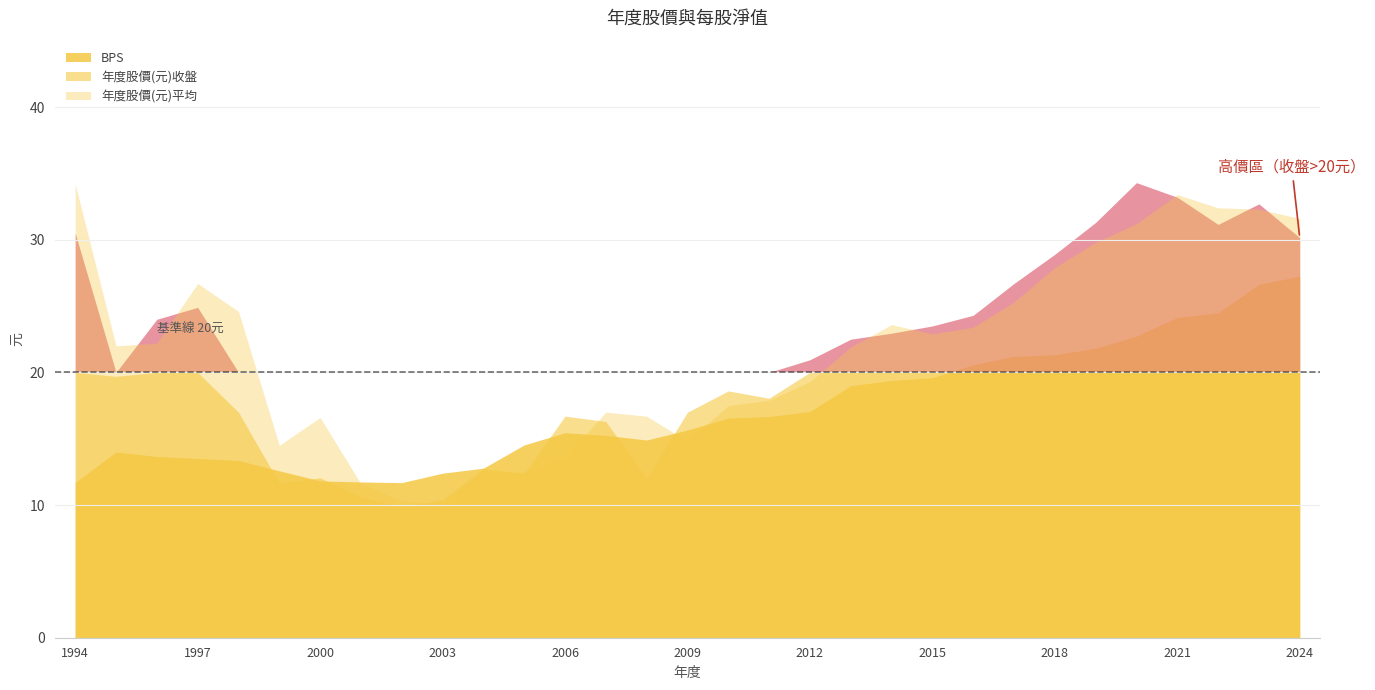

Does the chart have visible grid lines?

Yes